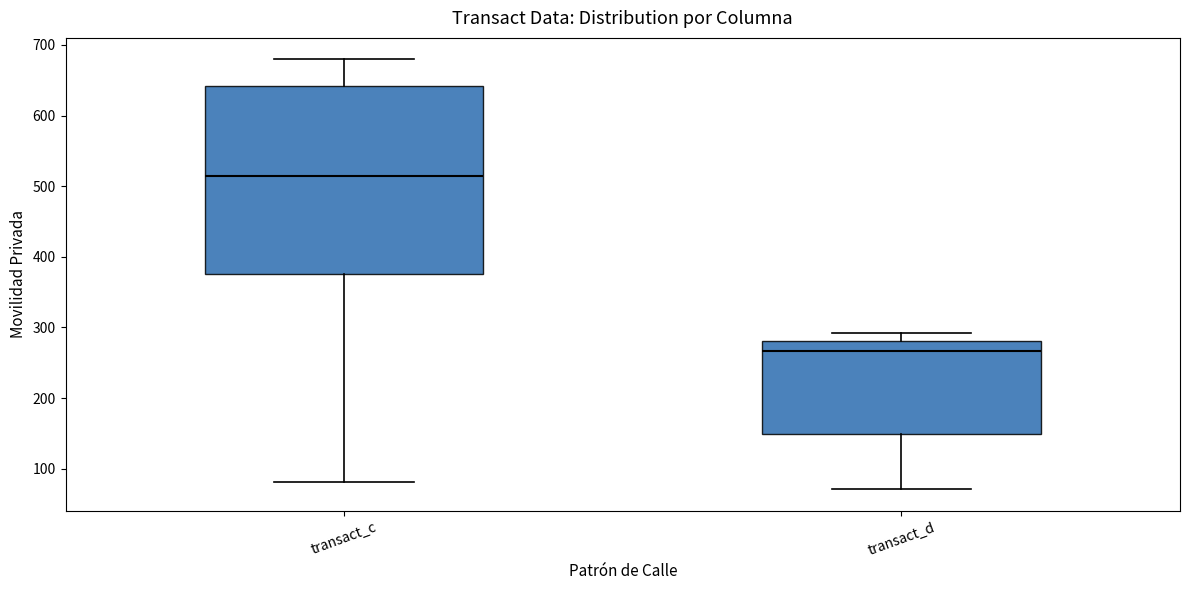

Where is the lower edge of the box for transact_d on the y-axis? The values are not printed on the chart, so give them approximately, as read against the axis.

150